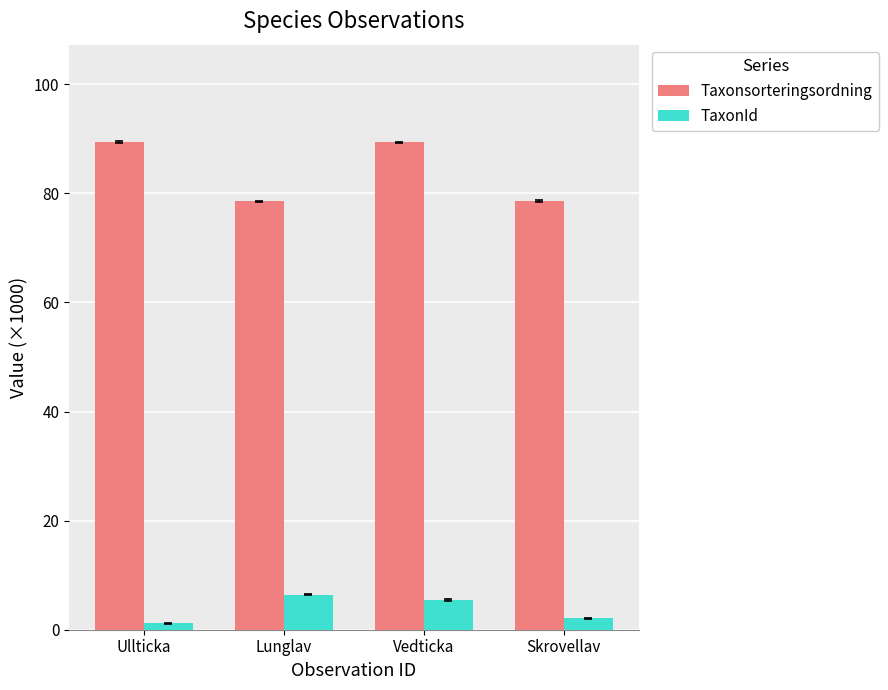

How many data points does each series have?

4